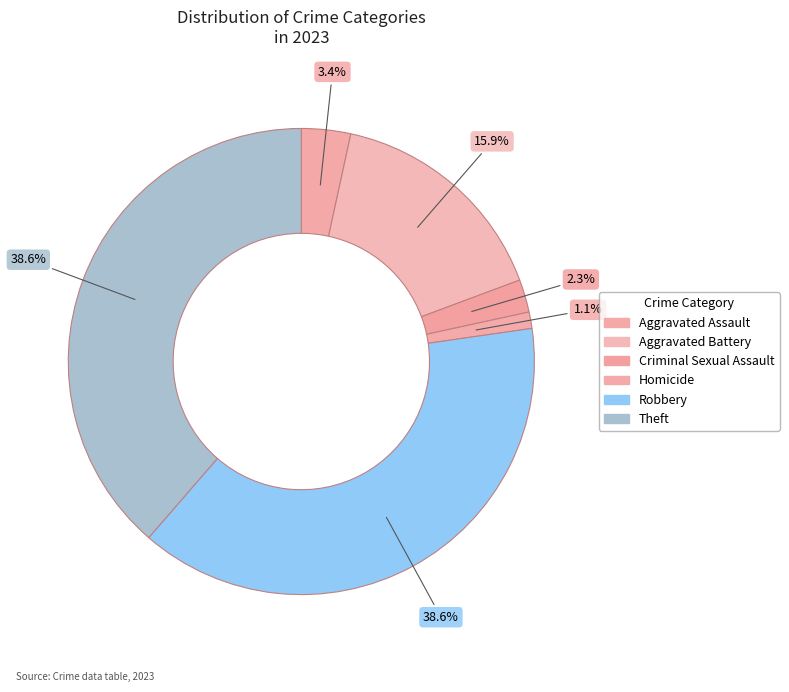

What percentage is the Robbery slice, to the nearest percent?

39%